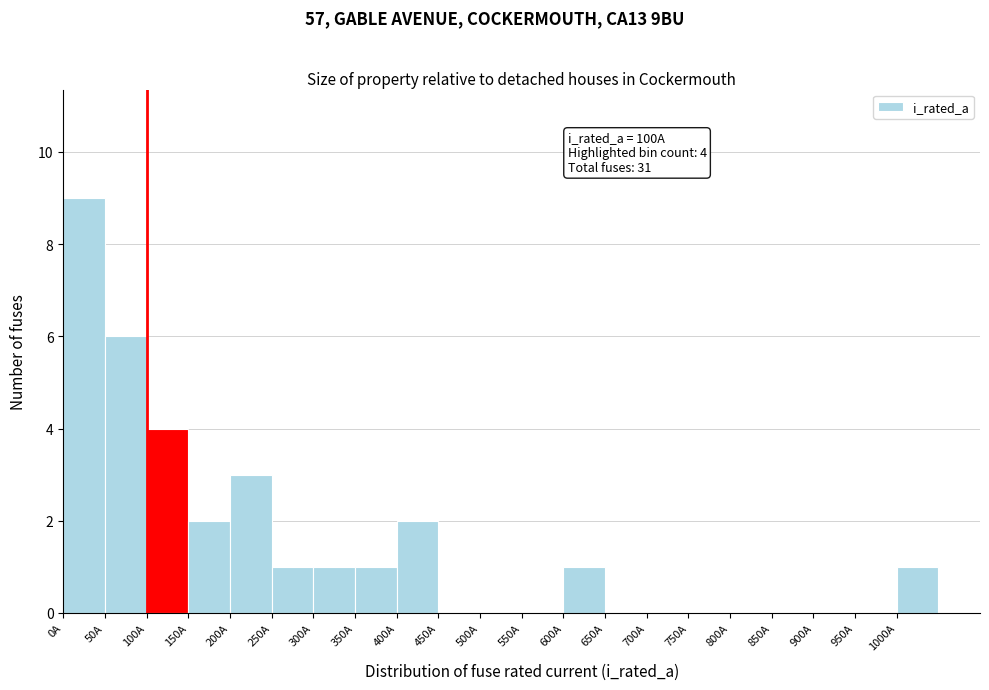

Which range on the x-axis has the tallest bar?

0 to 50